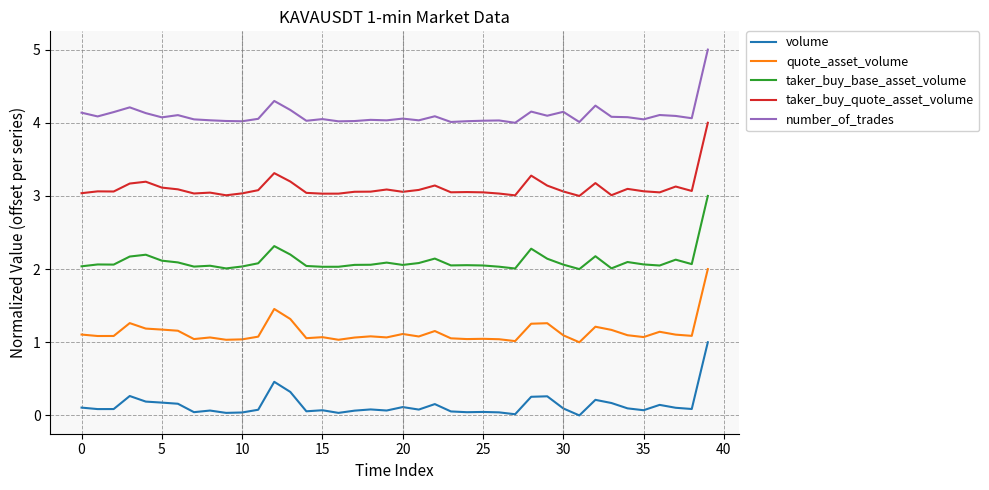

True or false: volume has more than 0 points higher than both neighbors.

True